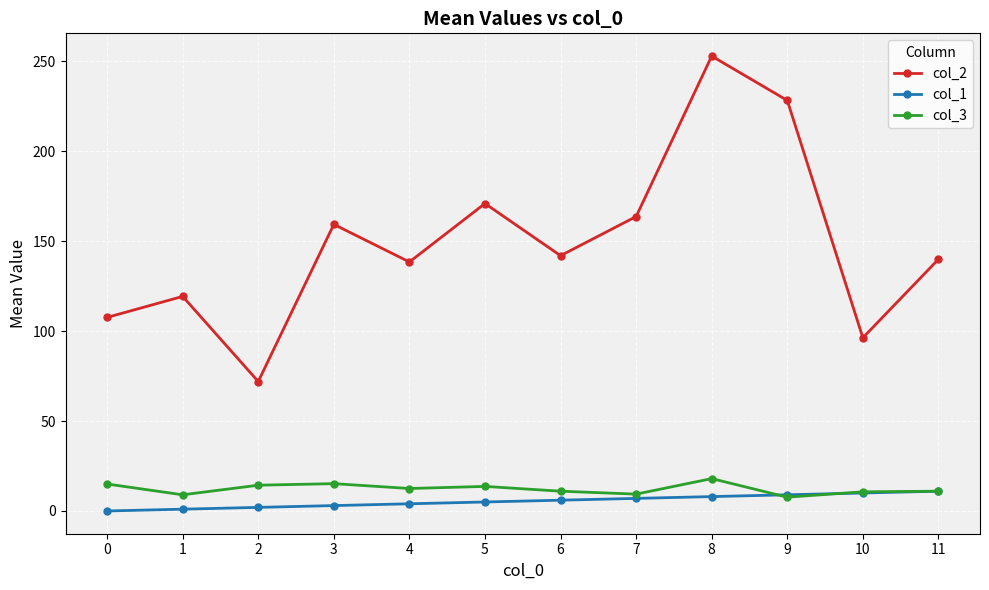

True or false: col_3 has a value of 22.7 at 2.

False